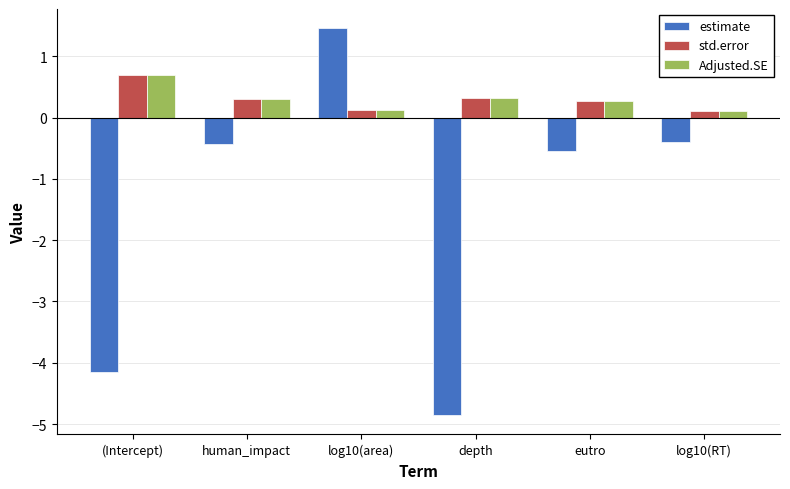

What is the value of the estimate bar at the 5th from the left?

-0.6